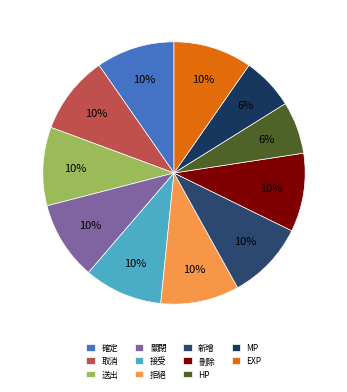

Does HP account for over 50% of the chart?

No